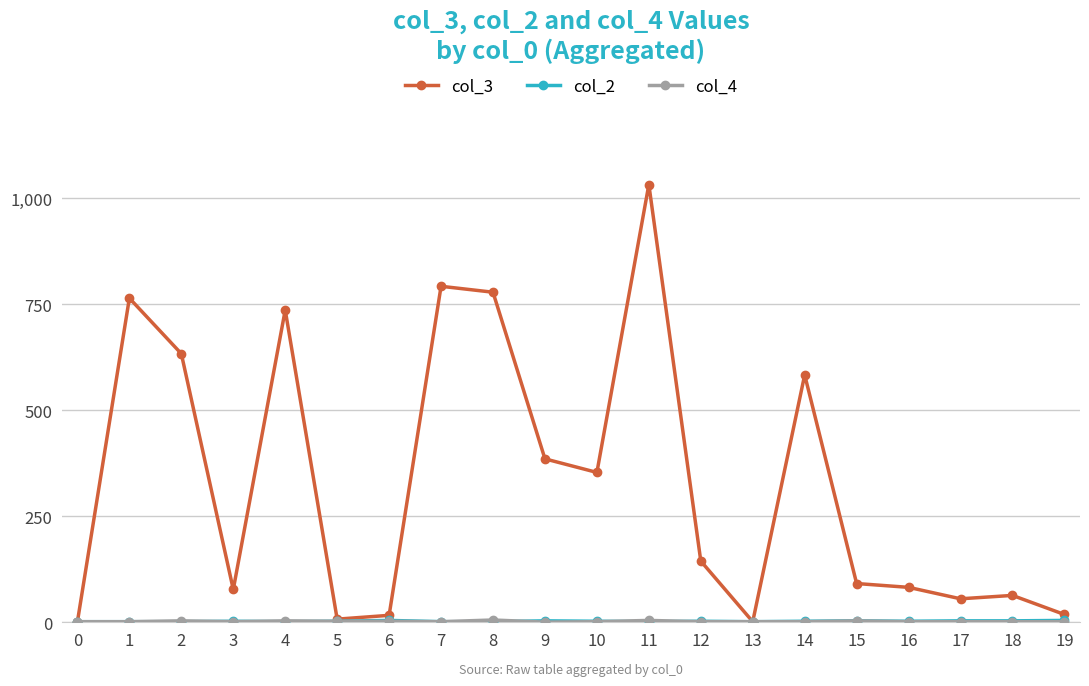

True or false: col_3 has more than 2 interior local peaks.

True